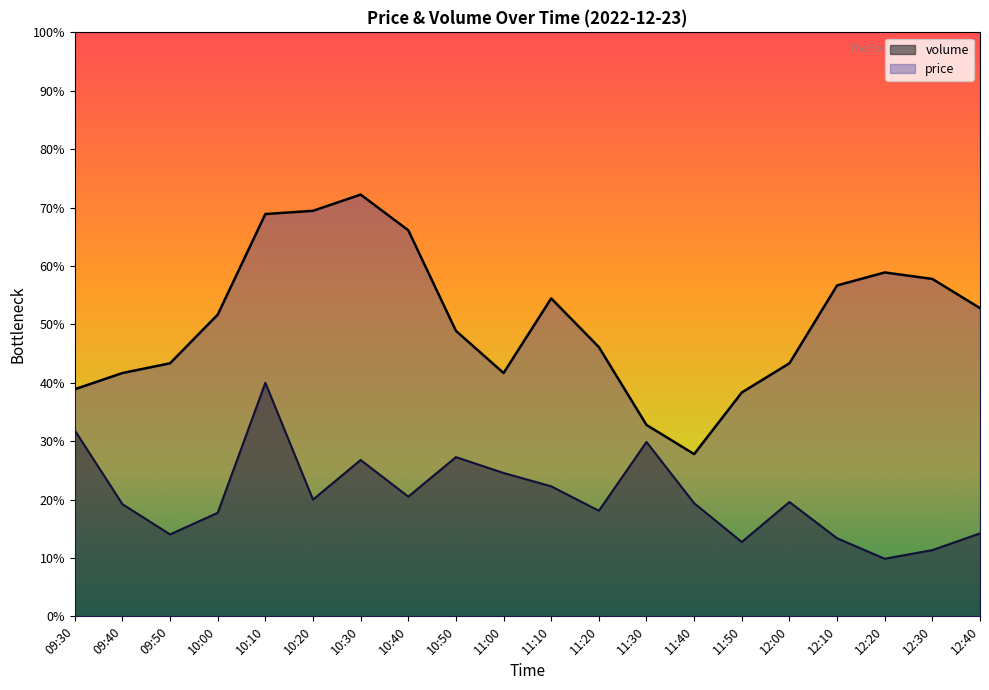

What is the label of the 13th point from the right?

10:40